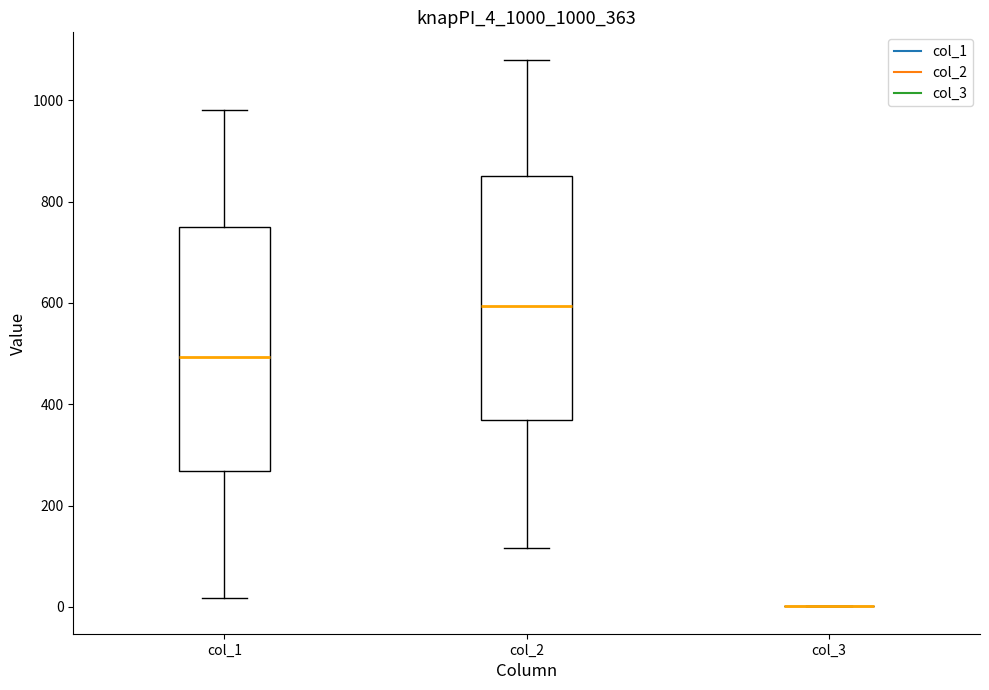

Reading left to right, transcribe this box plot: for each box, give where its median line is, the range the box spans, and where its two whiskers end, as read against the y-axis. The values are not printed on the chart, so give them approximately, as read against the axis.

col_1: median 500, box 260 to 740, whiskers 20 to 980
col_2: median 600, box 360 to 840, whiskers 120 to 1080
col_3: box collapsed to a line at 0, whiskers 0 to 0